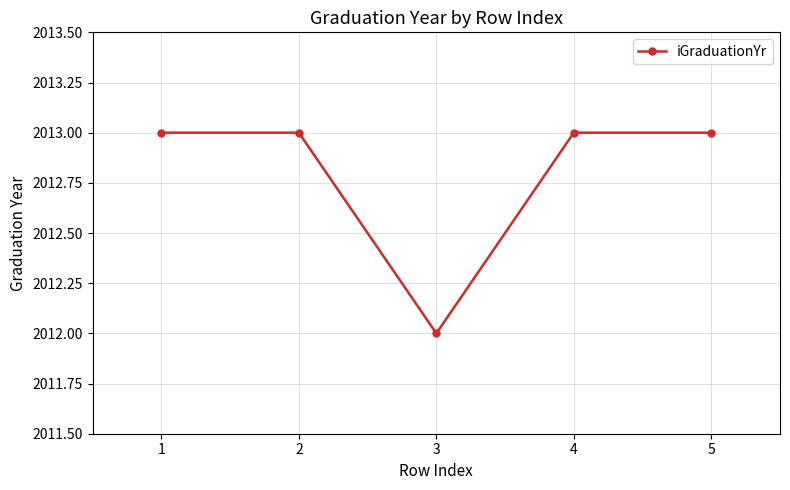

Reading right to left, transcribe all the data shown in this chart.

5=2013	4=2013	3=2012	2=2013	1=2013